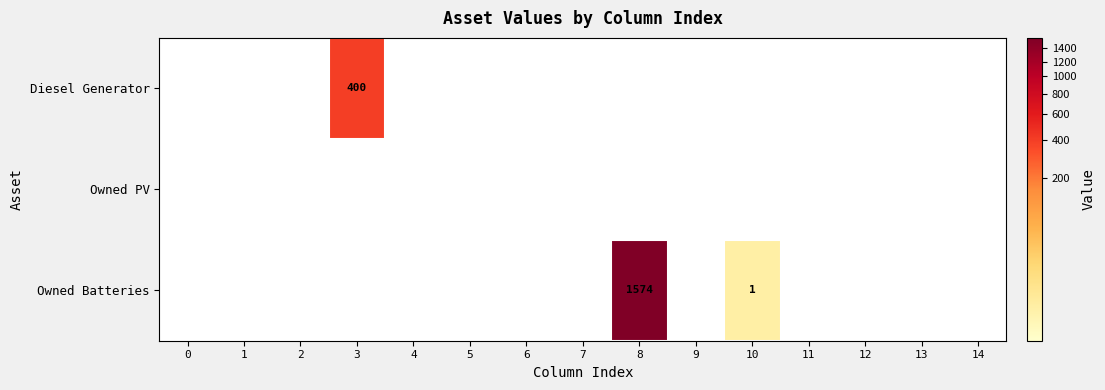

What is the maximum value for Diesel Generator?

400